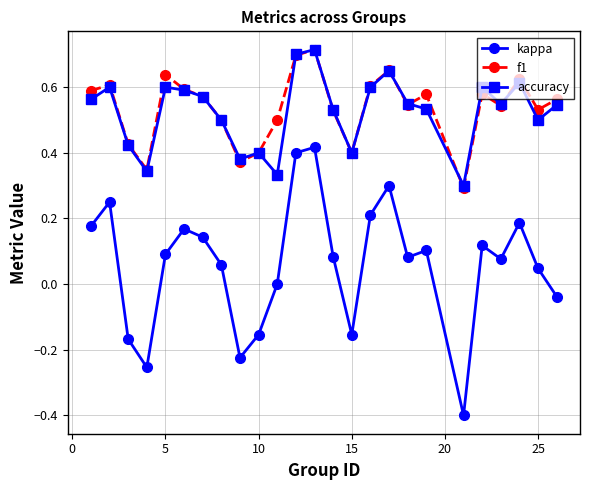

True or false: kappa and accuracy intersect in this chart.

False